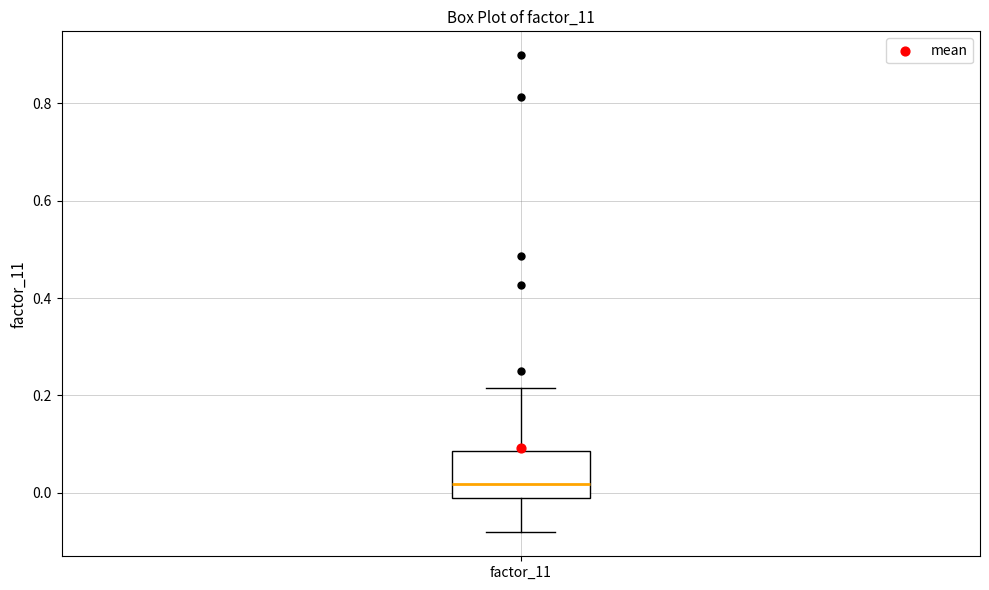

Transcribe this box plot: give where the median line is, the range the box spans, and where the two whiskers end, as read against the y-axis. The values are not printed on the chart, so give them approximately, as read against the axis.

median 0.02, box 0.00 to 0.08, whiskers -0.08 to 0.22